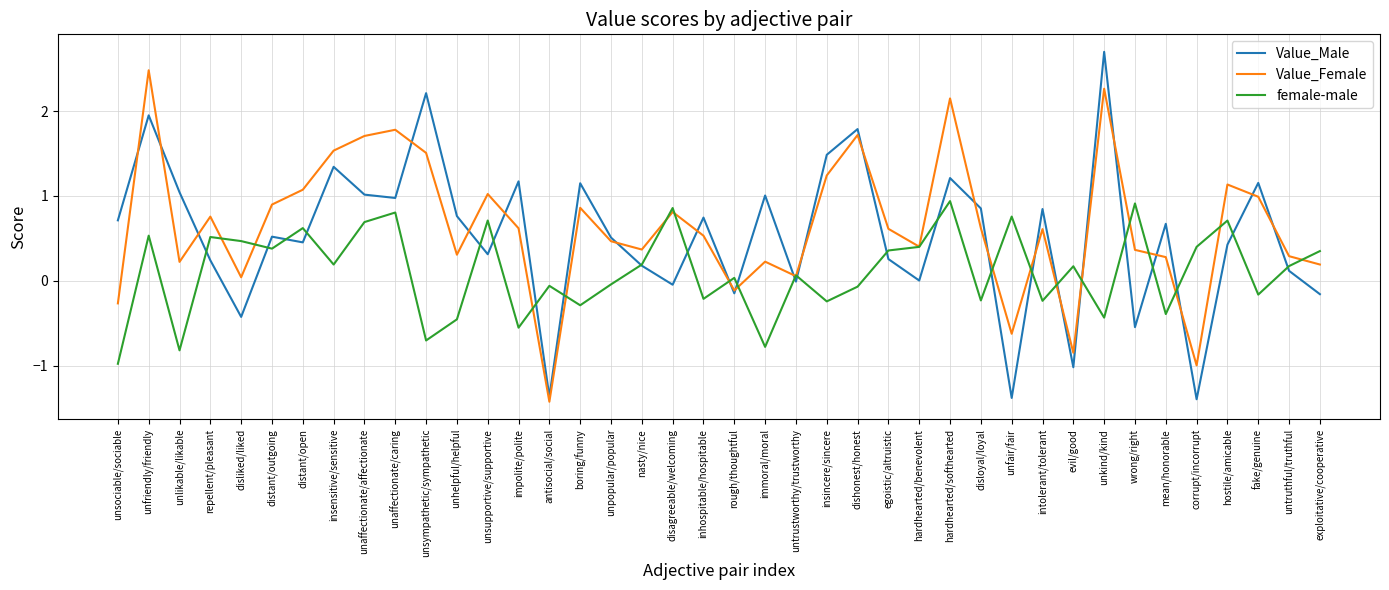

What position from the left is unaffectionate/caring?

10